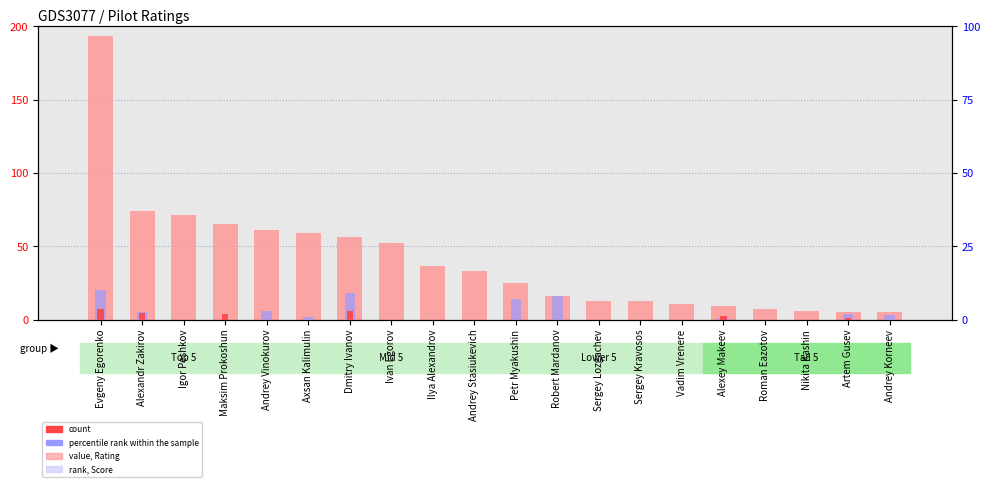

Reading left to right, extract all data points from this chart.

Rating (scaled): Evgeny Egorenko=193.4	Alexandr Zakirov=74.2	Igor Peshkov=71.2	Maksim Prokoshun=65.4	Andrey Vinokurov=61.2	Axsan Kalimulin=59.0	Dmitry Ivanov=56.4	Ivan Egorov=52.0	Ilya Alexandrov=36.8	Andrey Stasiukevich=33.4	Petr Myakushin=25.2	Robert Mardanov=16.0	Sergey Lozgachev=12.6	Sergey Kravosos=12.6	Vadim Vrenere=10.8	Alexey Makeev=9.4	Roman Eazotov=7.2	Nikita Kashin=6.2	Artem Gusev=5.2	Andrey Korneev=5.0
AUS score: Evgeny Egorenko=10.0	Alexandr Zakirov=2.5	Igor Peshkov=0.0	Maksim Prokoshun=0.0	Andrey Vinokurov=3.0	Axsan Kalimulin=1.0	Dmitry Ivanov=9.0	Ivan Egorov=0.0	Ilya Alexandrov=0.0	Andrey Stasiukevich=0.0	Petr Myakushin=7.0	Robert Mardanov=8.0	Sergey Lozgachev=0.0	Sergey Kravosos=0.0	Vadim Vrenere=0.0	Alexey Makeev=0.5	Roman Eazotov=0.0	Nikita Kashin=0.0	Artem Gusev=2.0	Andrey Korneev=1.5
MAL score: Evgeny Egorenko=3.6	Alexandr Zakirov=2.4	Igor Peshkov=0.0	Maksim Prokoshun=1.8	Andrey Vinokurov=0.0	Axsan Kalimulin=0.0	Dmitry Ivanov=3.0	Ivan Egorov=0.0	Ilya Alexandrov=0.0	Andrey Stasiukevich=0.0	Petr Myakushin=0.0	Robert Mardanov=0.0	Sergey Lozgachev=0.0	Sergey Kravosos=0.0	Vadim Vrenere=0.0	Alexey Makeev=1.2	Roman Eazotov=0.0	Nikita Kashin=0.0	Artem Gusev=0.6	Andrey Korneev=0.0